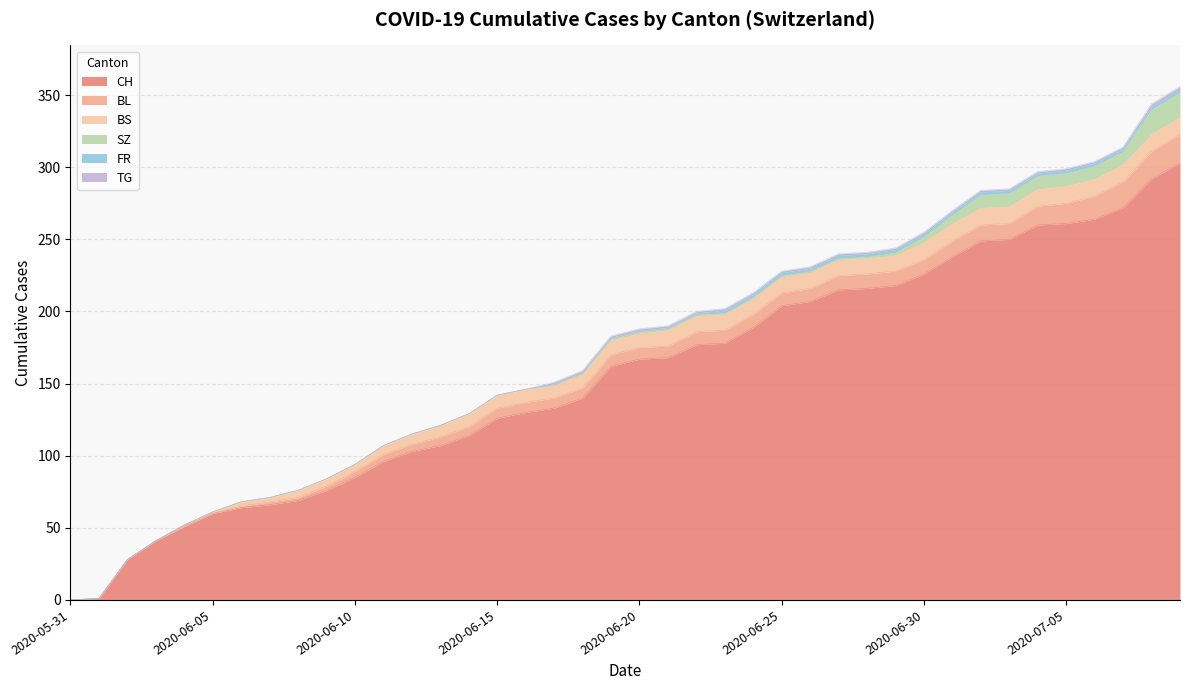

At how many categories does at least one series exceed 28?

37